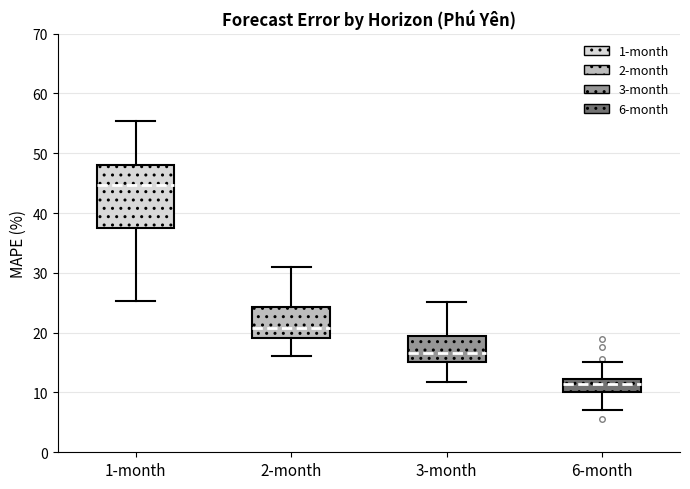

Which box has the highest median line?

1-month